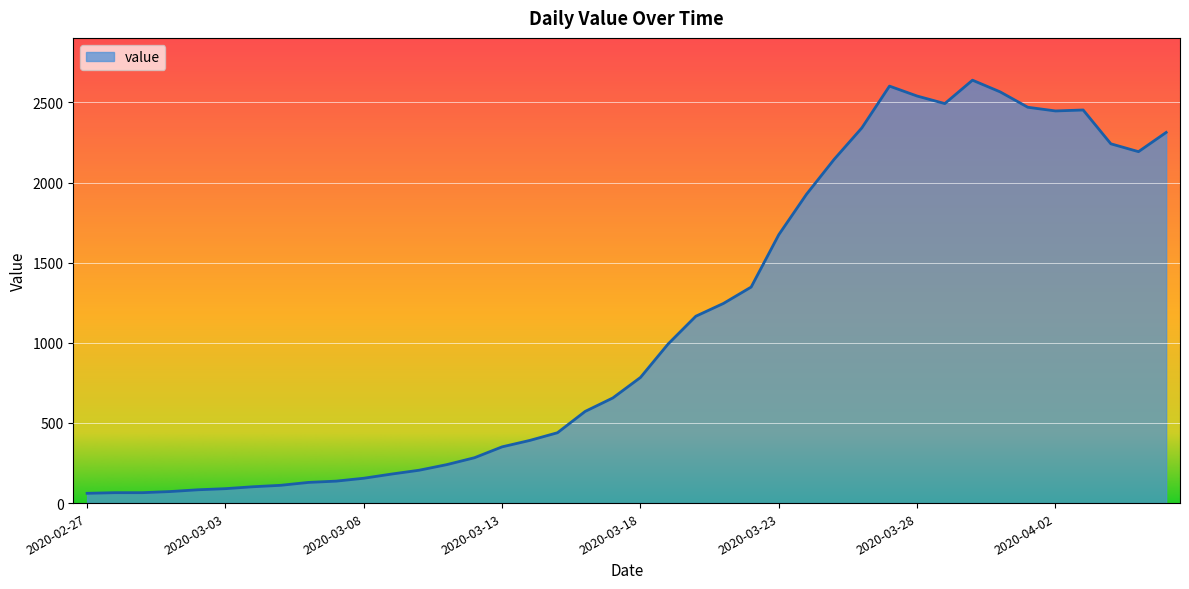

What is the average value?

1124